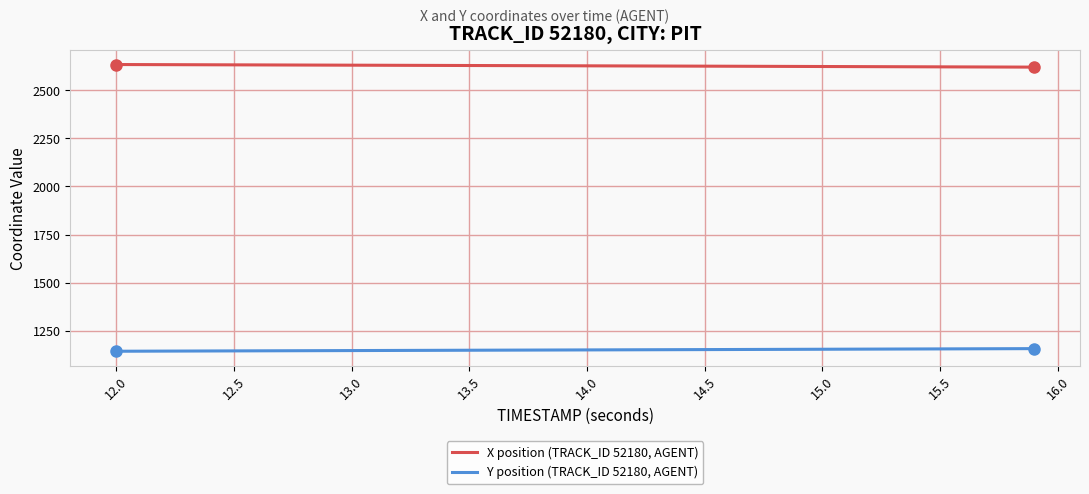

What is the highest value of the Y position (TRACK_ID 52180, AGENT) series?

1156.2